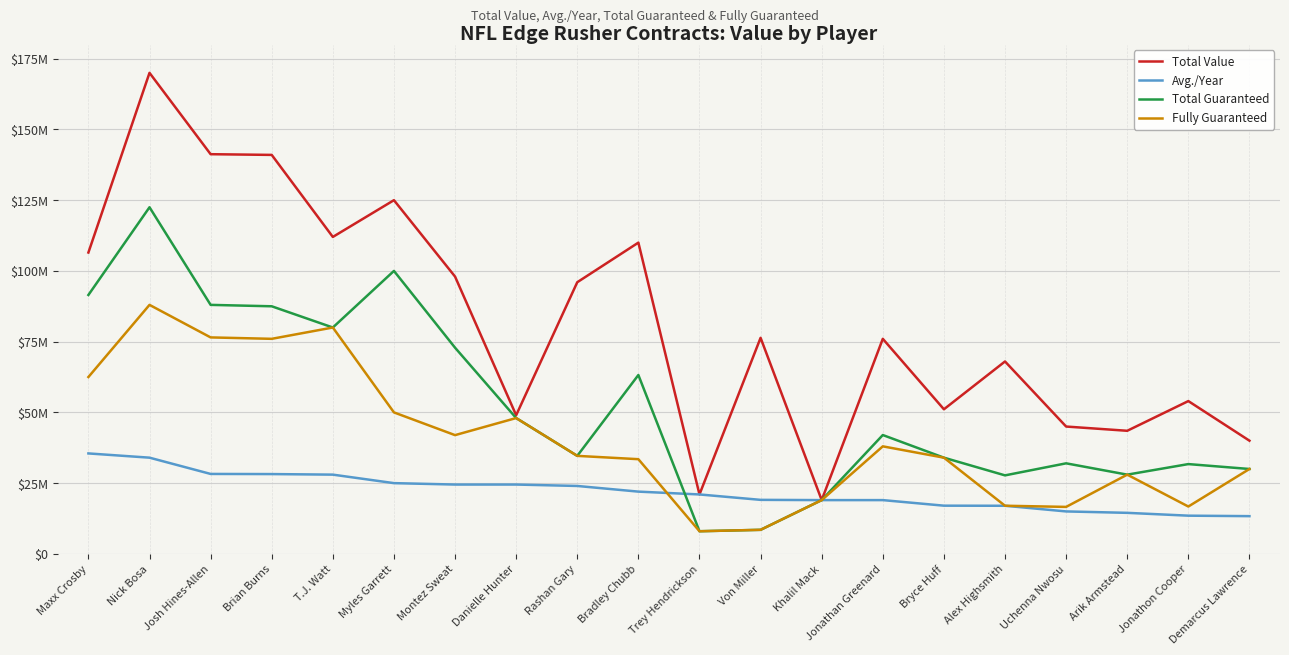

Between Myles Garrett and Rashan Gary, which series saw the biggest shift?

Total Guaranteed